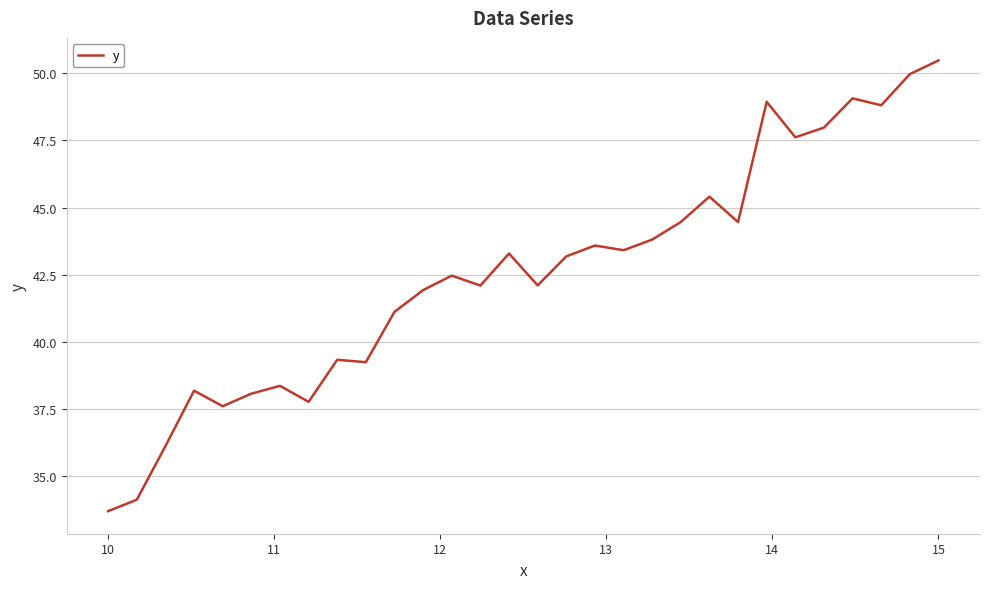

What is the difference between the maximum and minimum values?

16.8